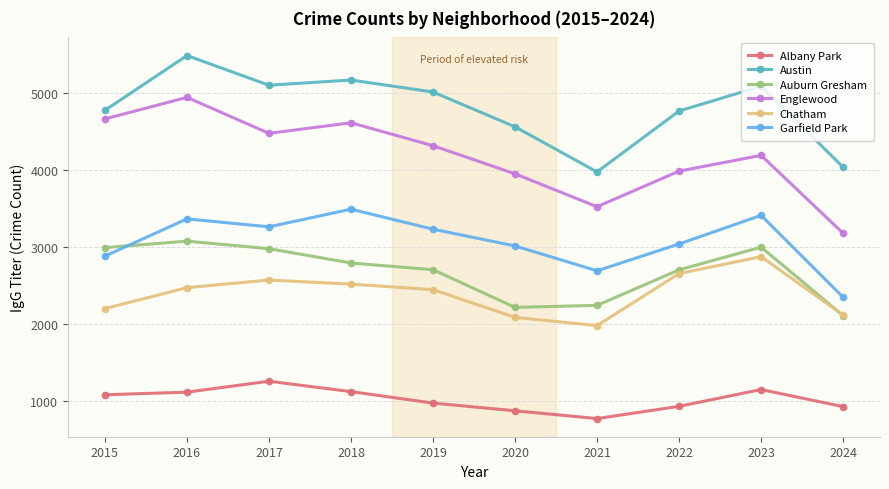

True or false: Englewood and Chatham intersect in this chart.

False